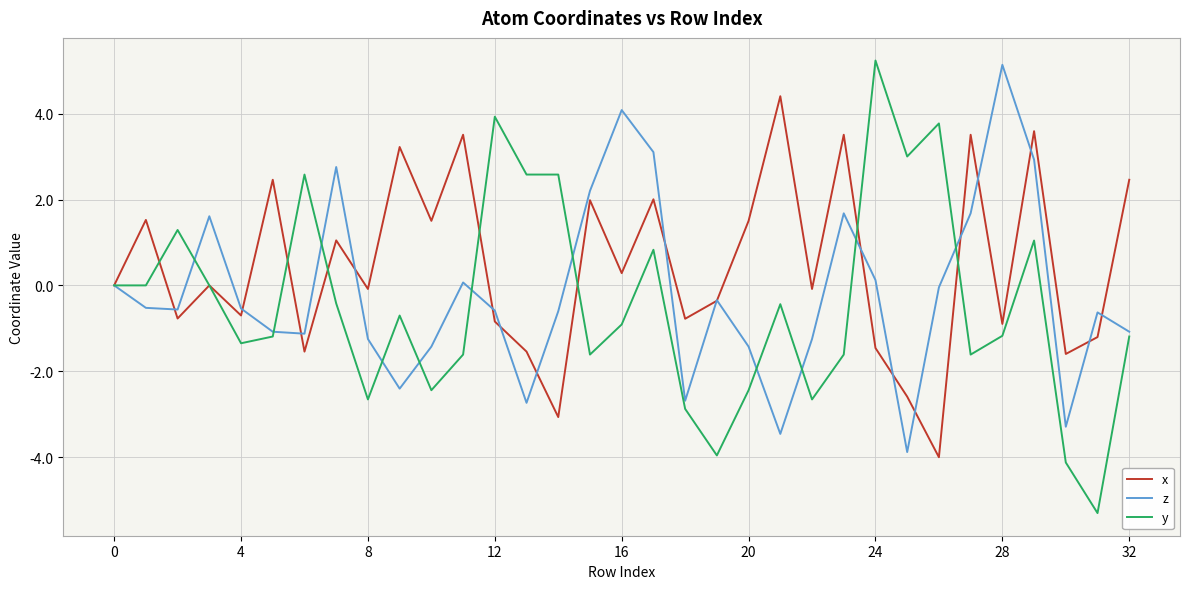

How many series are shown in this chart?

3